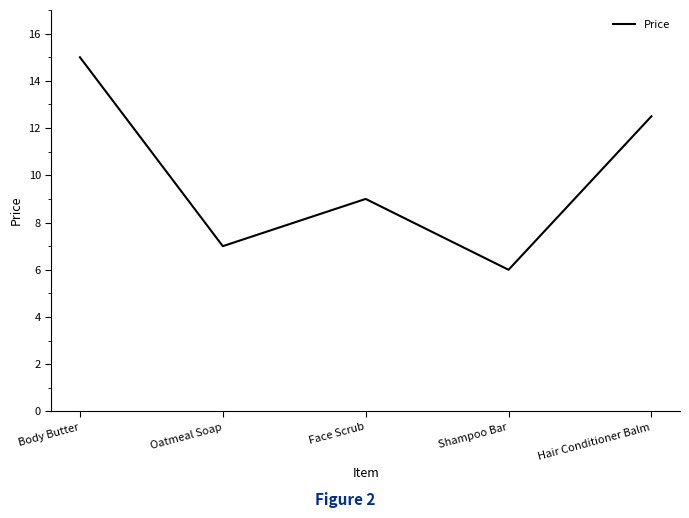

At which label is the value closest to 10?

Face Scrub